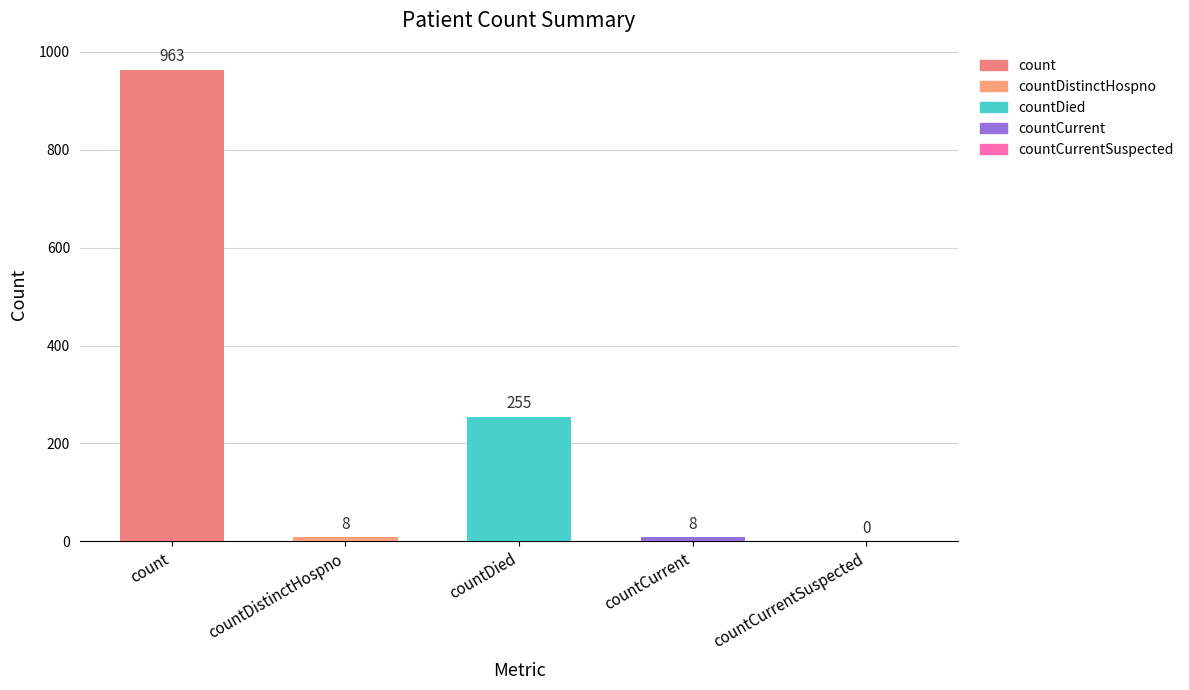

At which label is the value closest to 481?

countDied